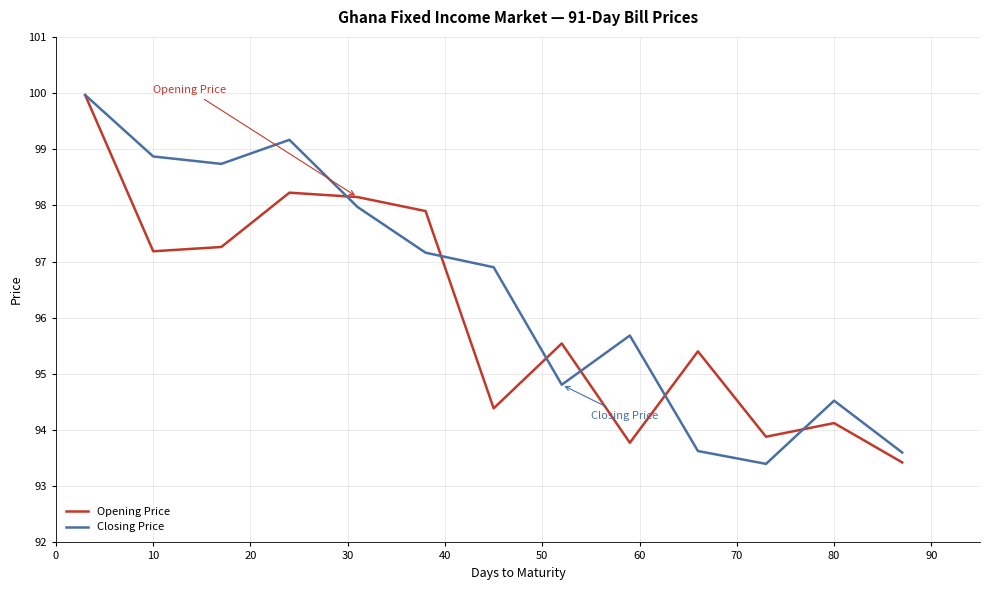

What is the sum of all Closing Price values?

1254.4